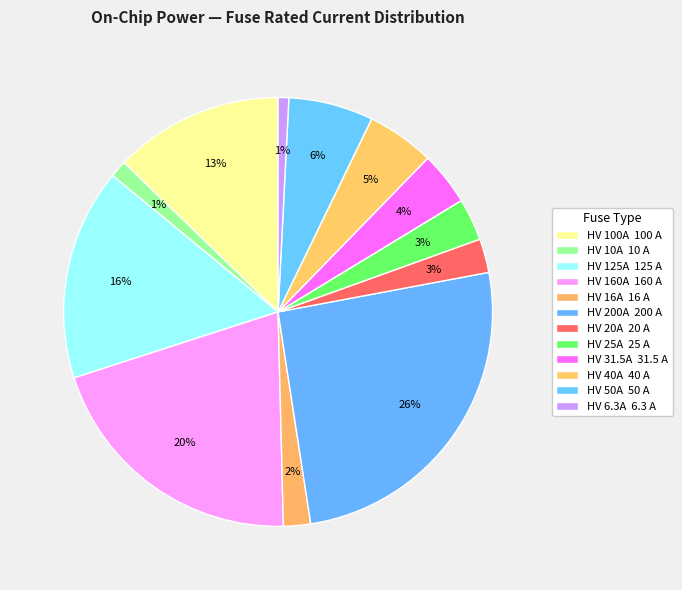

What percentage is the HV 200A slice, to the nearest percent?

26%